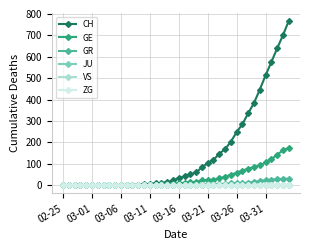

Is this an area chart (filled region under the line)?

No